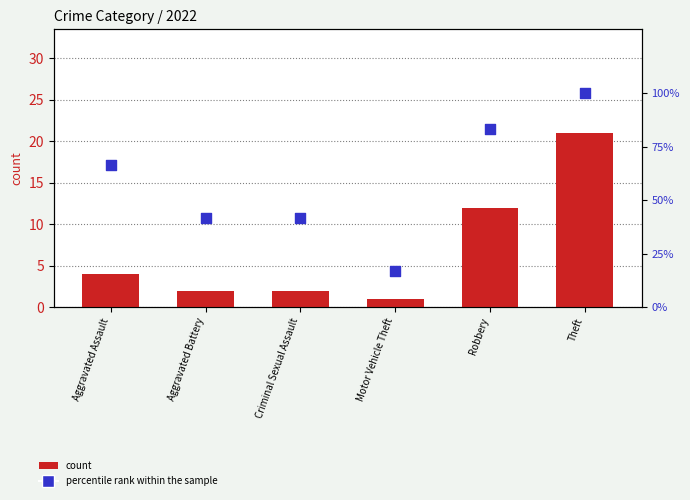

What are all the series names shown in the legend?

count, percentile rank within the sample